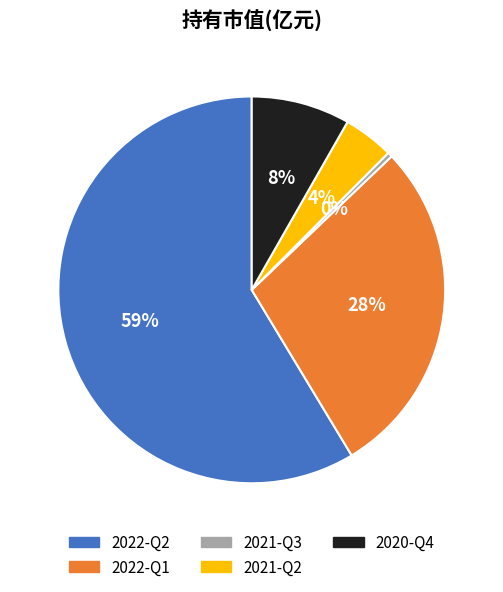

Which category has the smallest portion of the pie?

2021-Q3